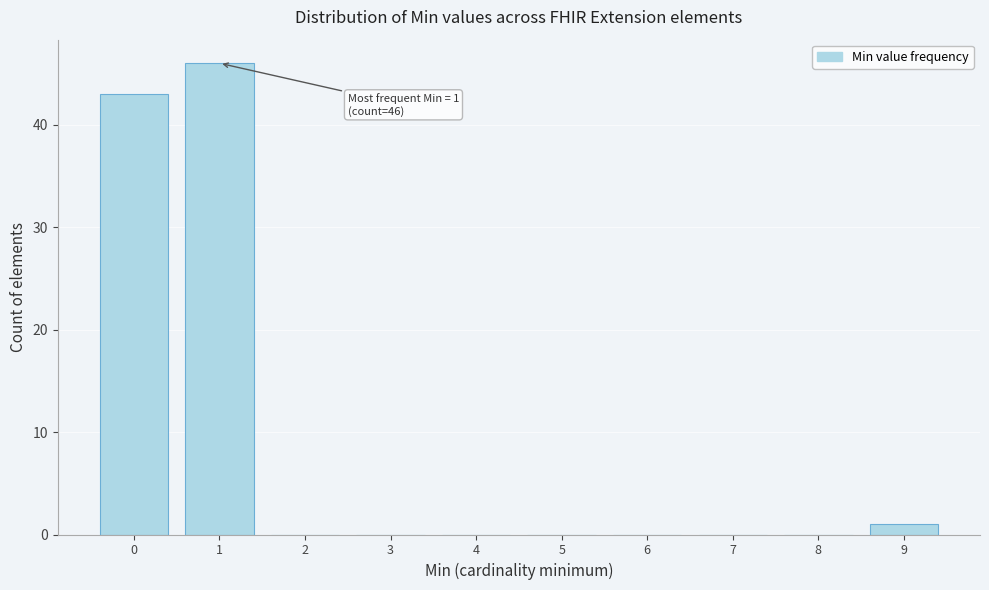

Reading left to right, list all the values displayed in this chart.

0=43	1=46	2=0	3=0	4=0	5=0	6=0	7=0	8=0	9=1